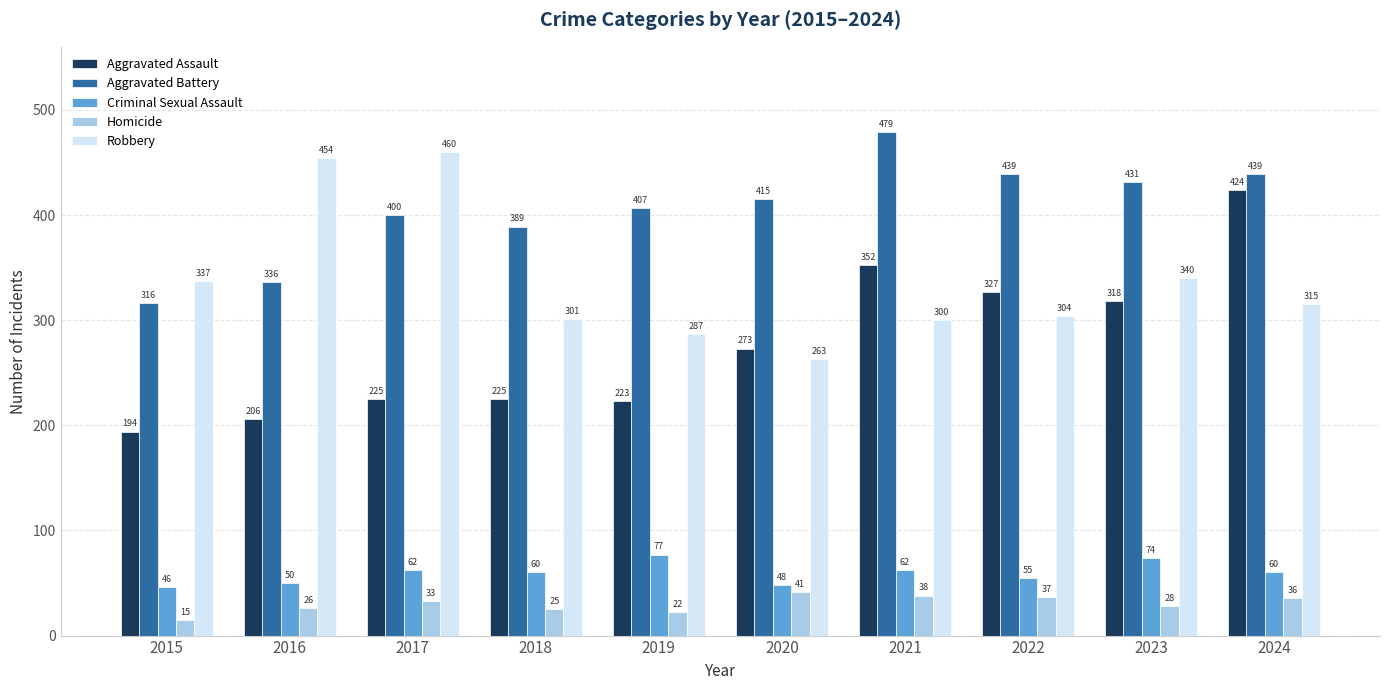

Which series has the largest range (max minus min)?

Aggravated Assault